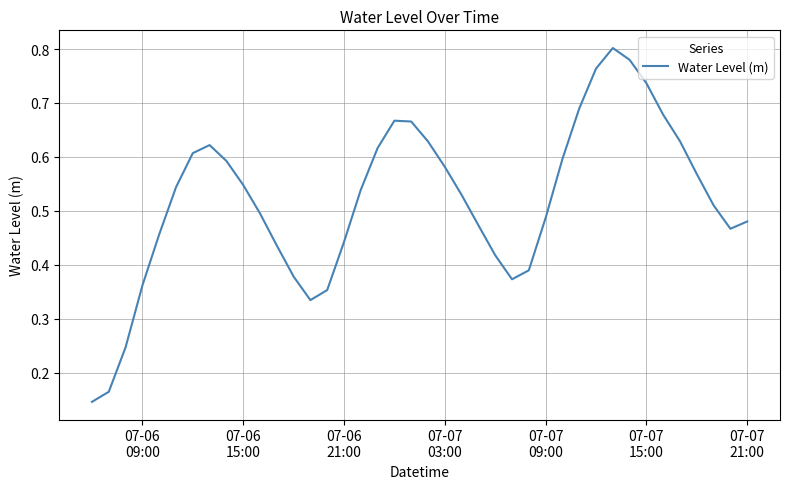

What is the difference between the second highest and minimum values?

0.6